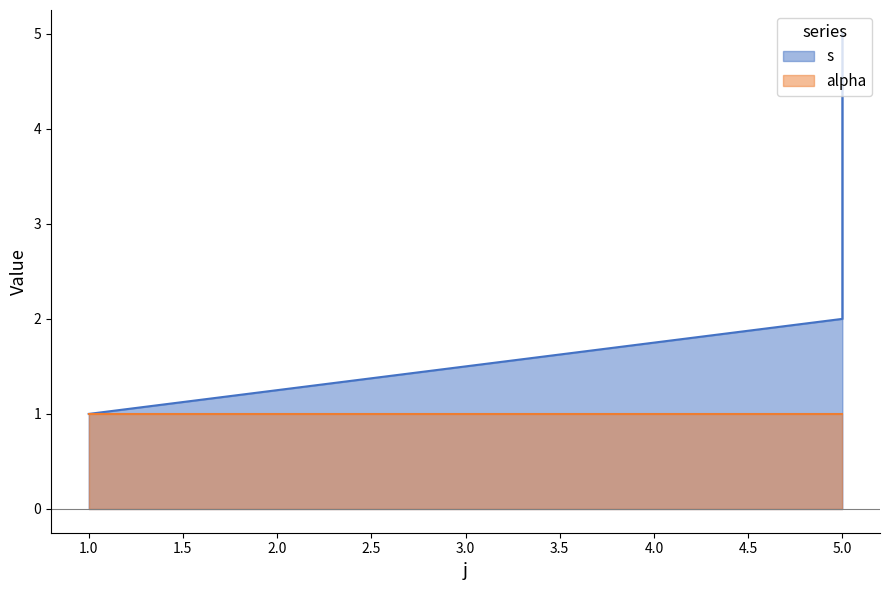

Which category has the highest value across all series?

5